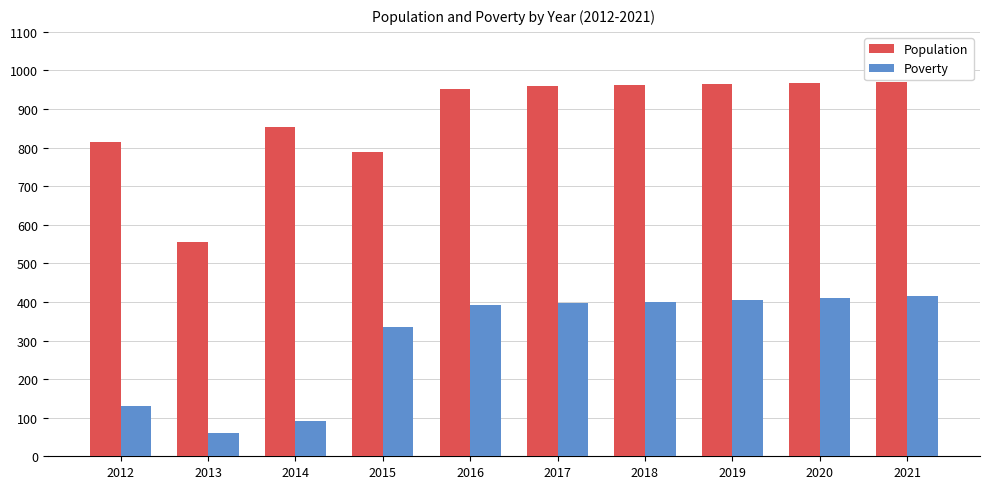

Does the chart contain any negative values?

No